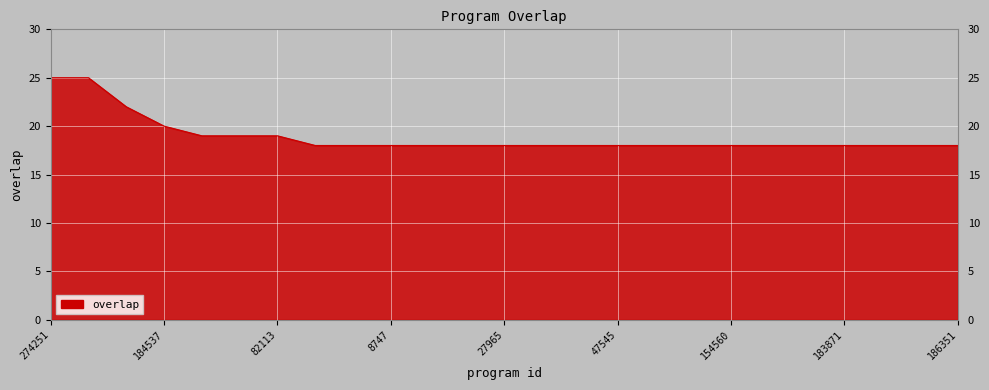

What is the greatest value displayed?

25